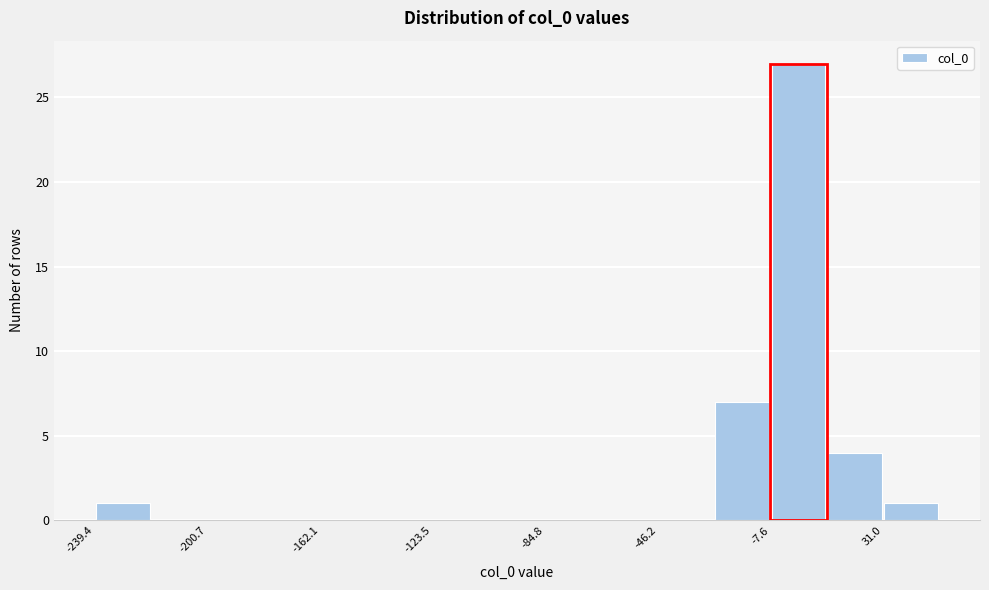

Read against the x-axis, roughly where is the centre of the tallest bar?

0